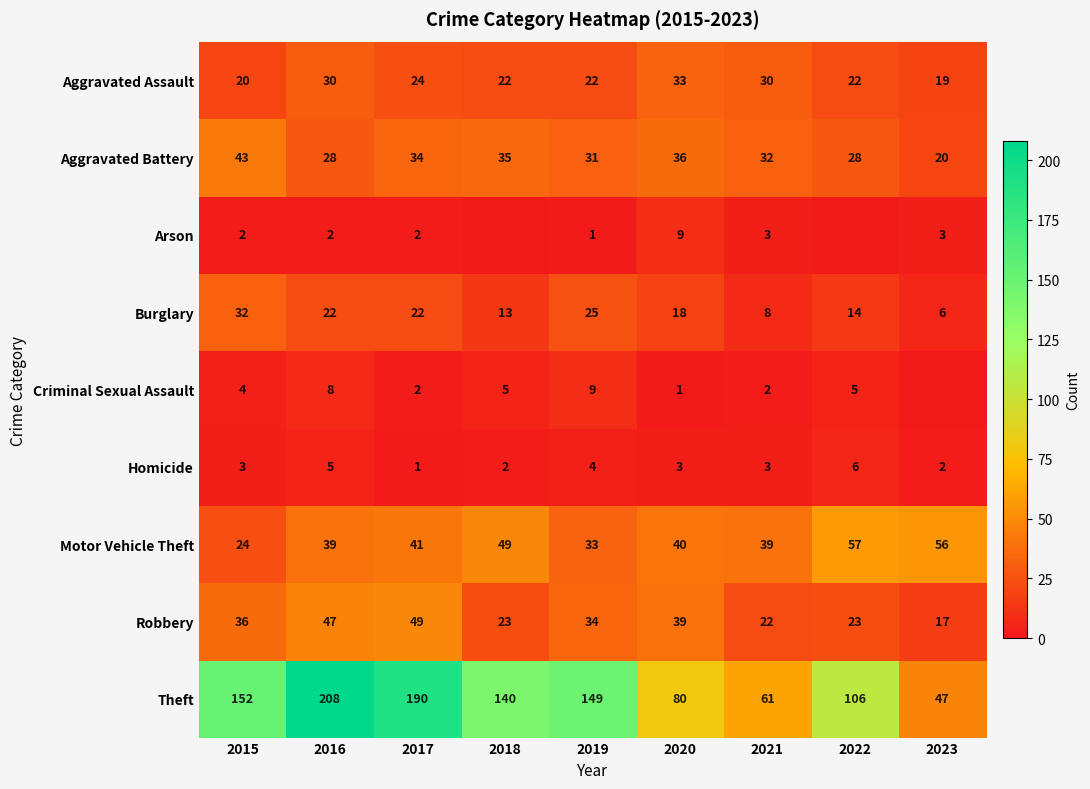

At 2015, list the series in order from largest to smallest.

Theft, Aggravated Battery, Robbery, Burglary, Motor Vehicle Theft, Aggravated Assault, Criminal Sexual Assault, Homicide, Arson